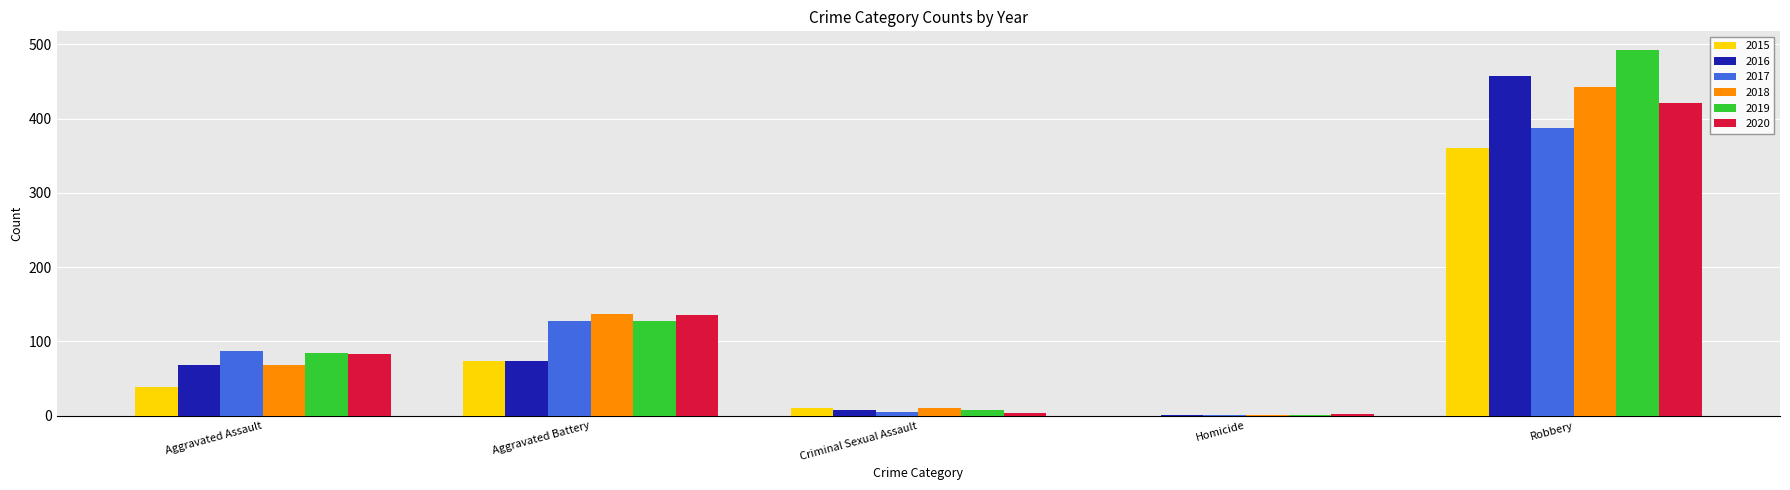

What is the sum of all 2016 values?

608